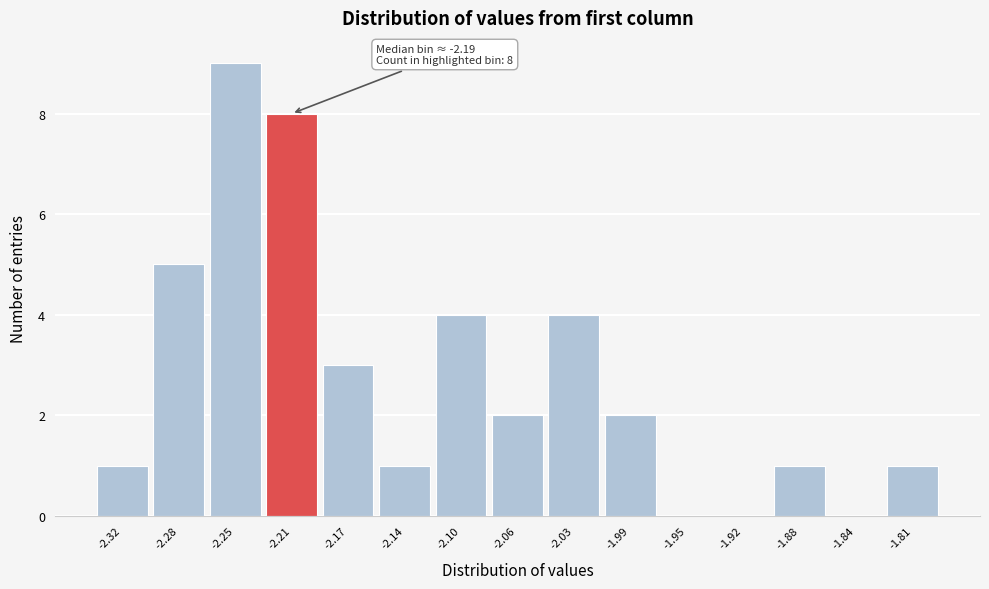

Reading left to right, transcribe all the data shown in this chart.

-2.32=1	-2.28=5	-2.25=9	-2.21=8	-2.17=3	-2.14=1	-2.10=4	-2.06=2	-2.03=4	-1.99=2	-1.95=0	-1.92=0	-1.88=1	-1.84=0	-1.81=1